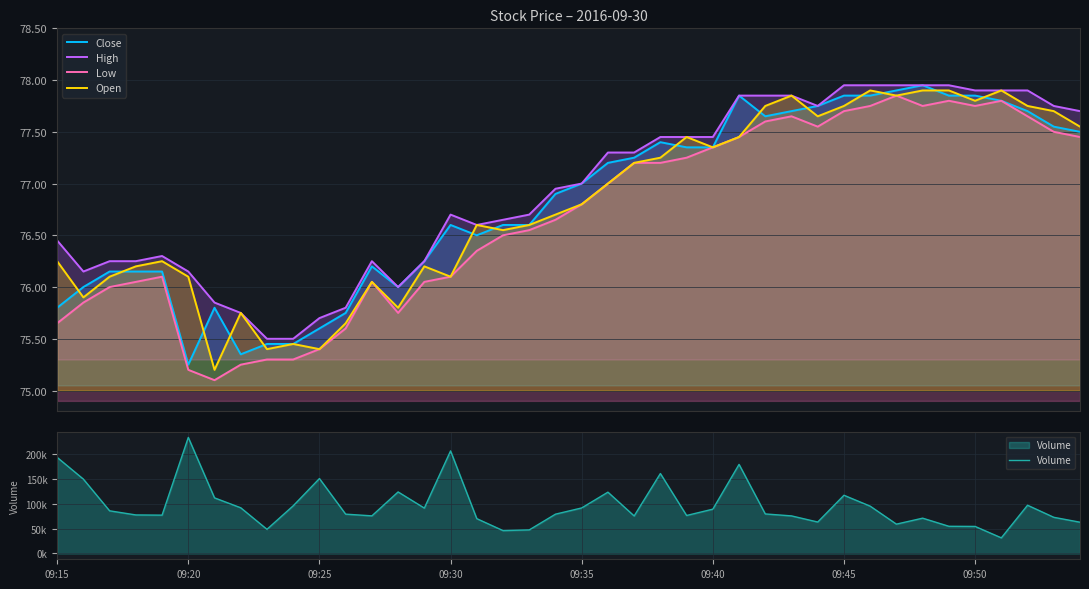

How many categories are shown in the chart?

40